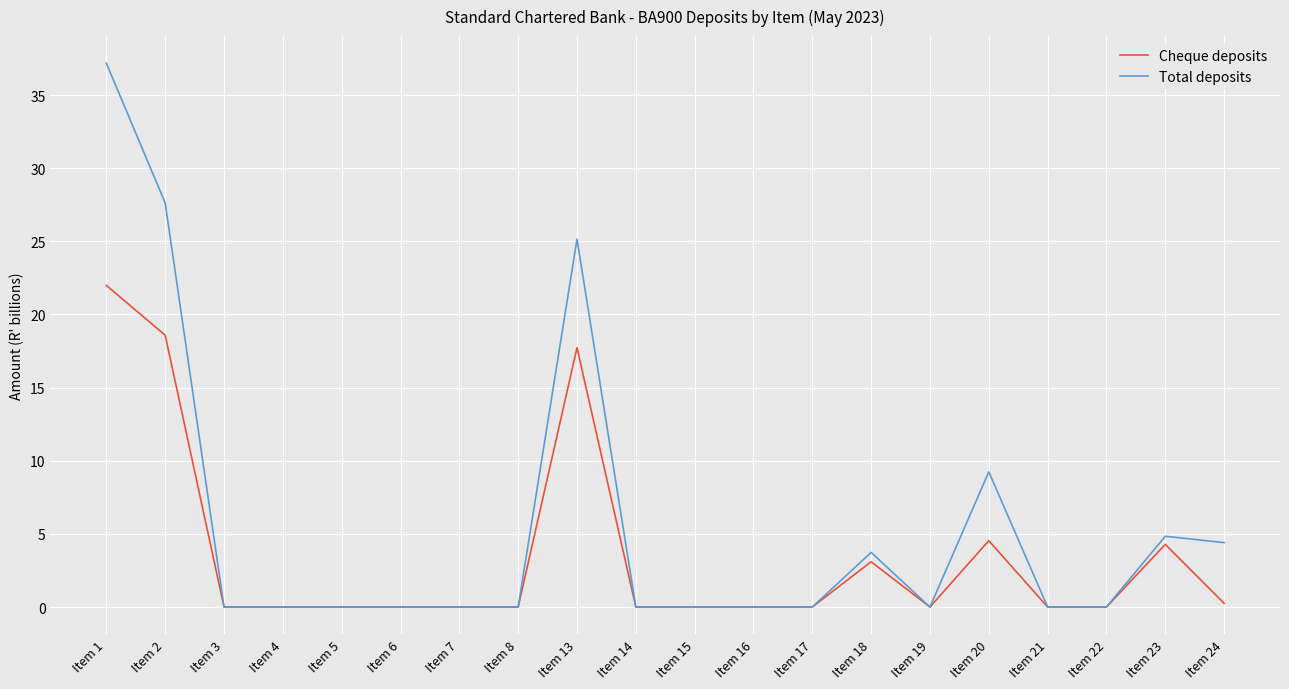

Which series has the largest total across all categories?

Total deposits